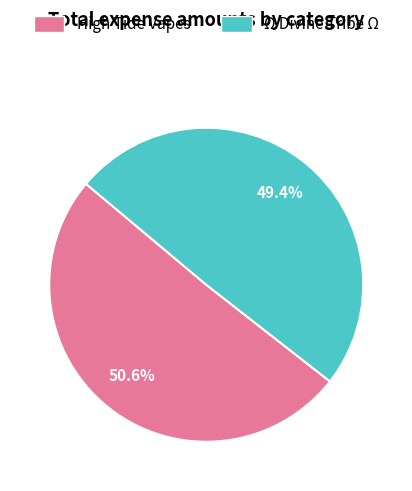

Is there a majority slice in this chart?

Yes